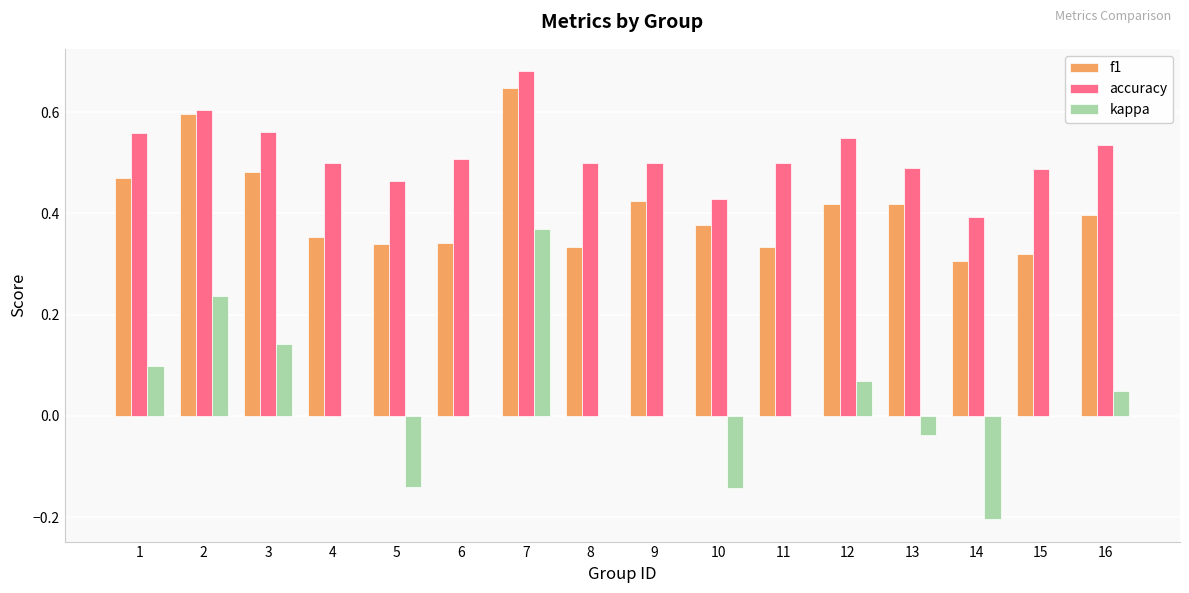

Are the bars horizontal?

No